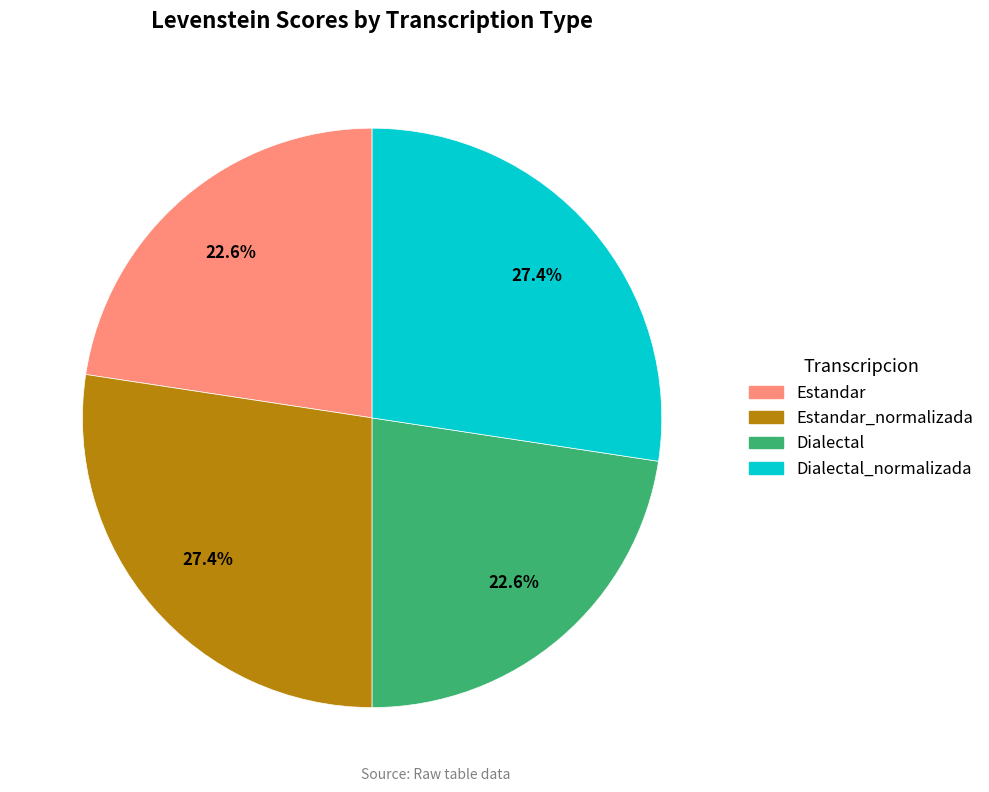

Is there a majority slice in this chart?

No